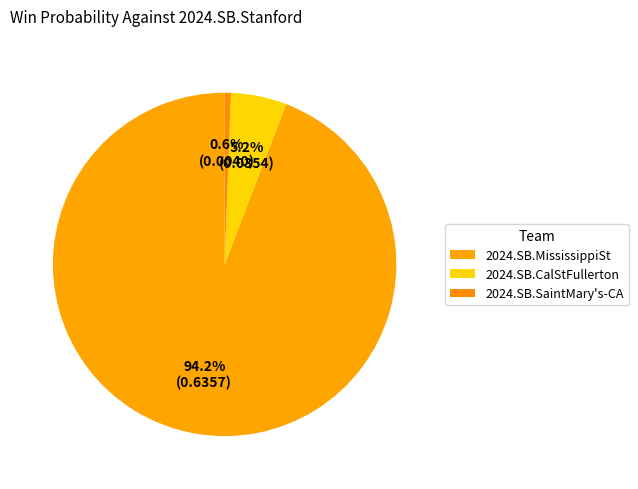

How much of the chart is everything except 2024.SB.MississippiSt?

5.8%